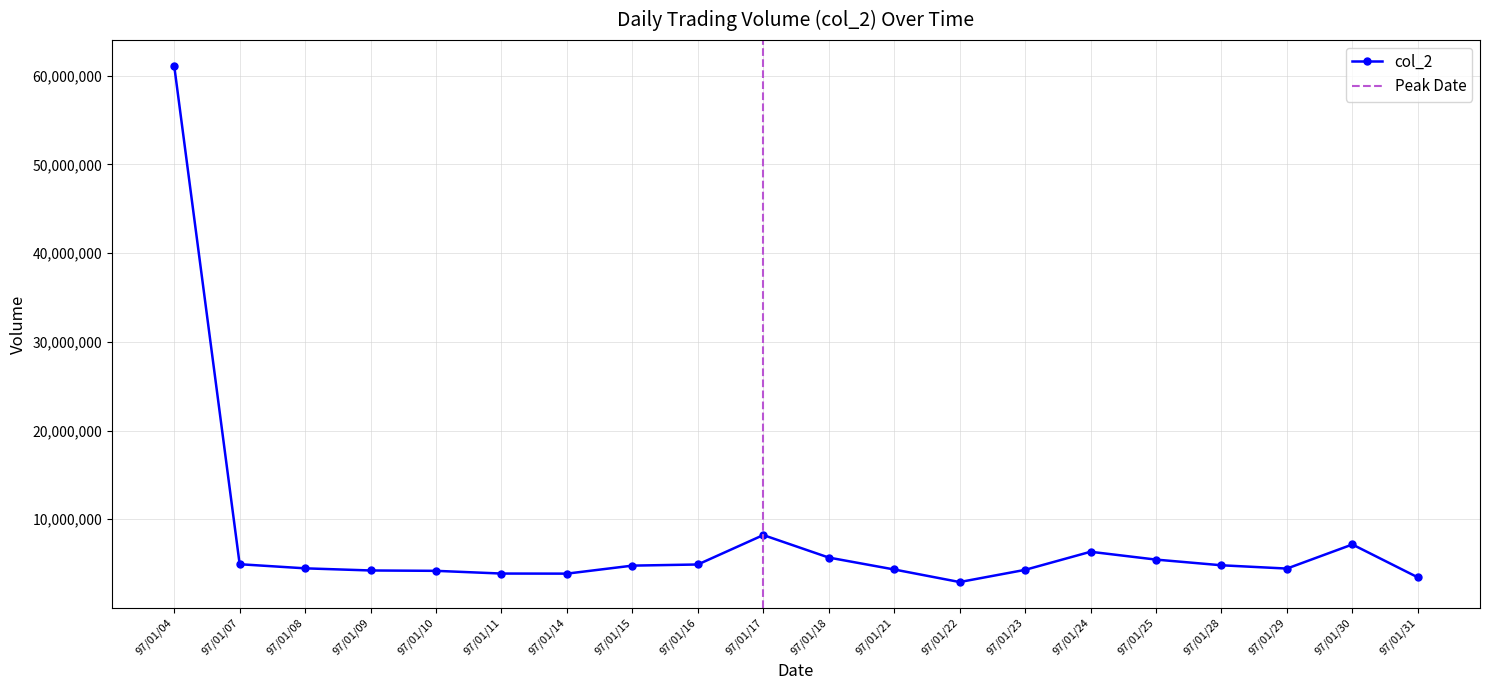

Rank the categories by value from lowest to highest.

97/01/22, 97/01/31, 97/01/14, 97/01/11, 97/01/10, 97/01/09, 97/01/23, 97/01/21, 97/01/29, 97/01/08, 97/01/15, 97/01/28, 97/01/16, 97/01/07, 97/01/25, 97/01/18, 97/01/24, 97/01/30, 97/01/17, 97/01/04